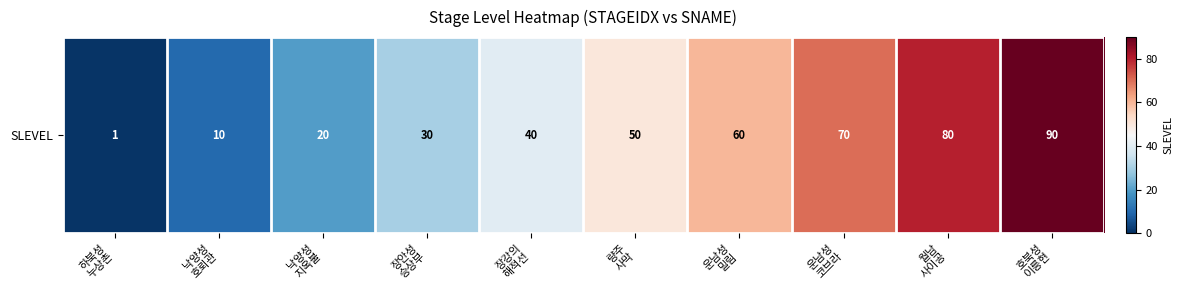

Count the number of values greater than 50.

4